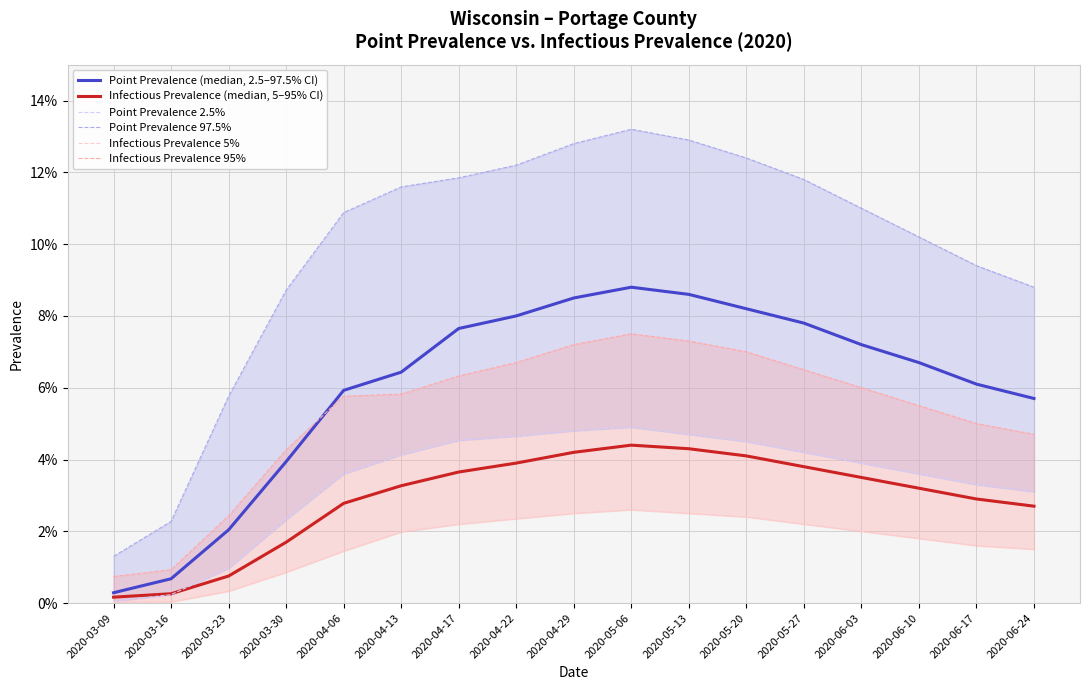

What is the label of the 10th point from the left?

2020-05-06